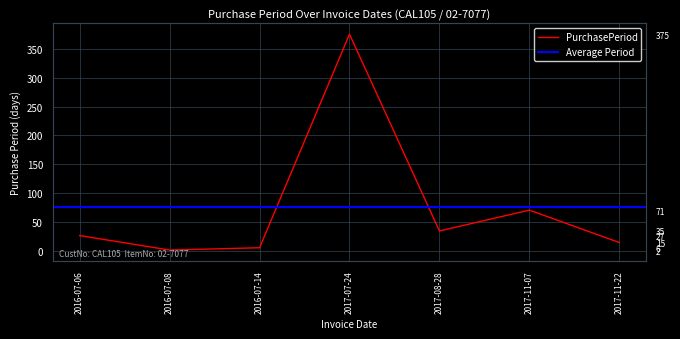

What is the label of the 3rd point from the left?

2016-07-14